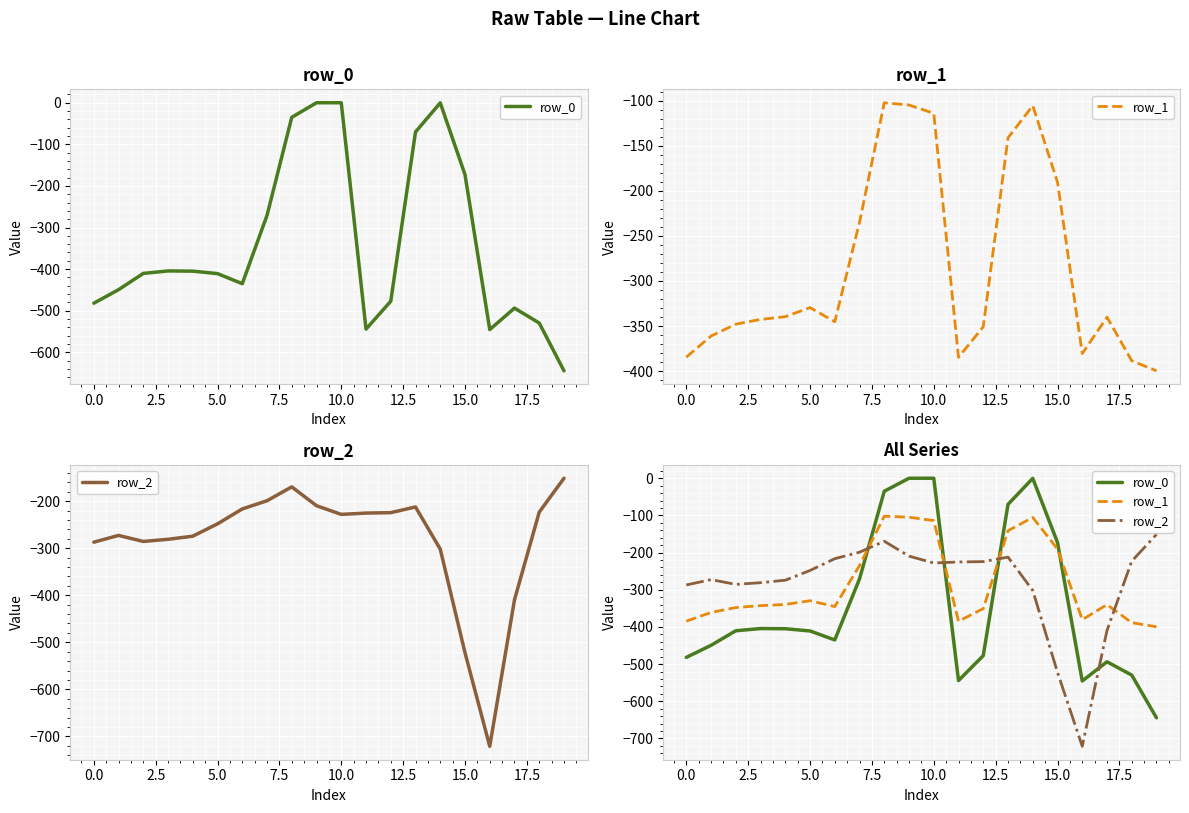

What is the label of the 1st point from the right?

19